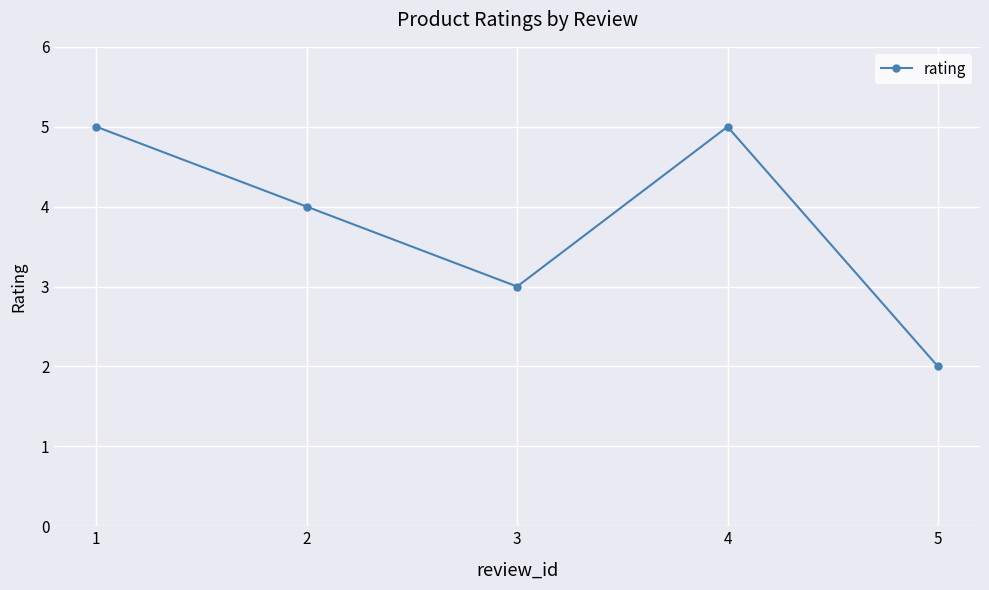

What is the difference between the second highest and minimum values?

3